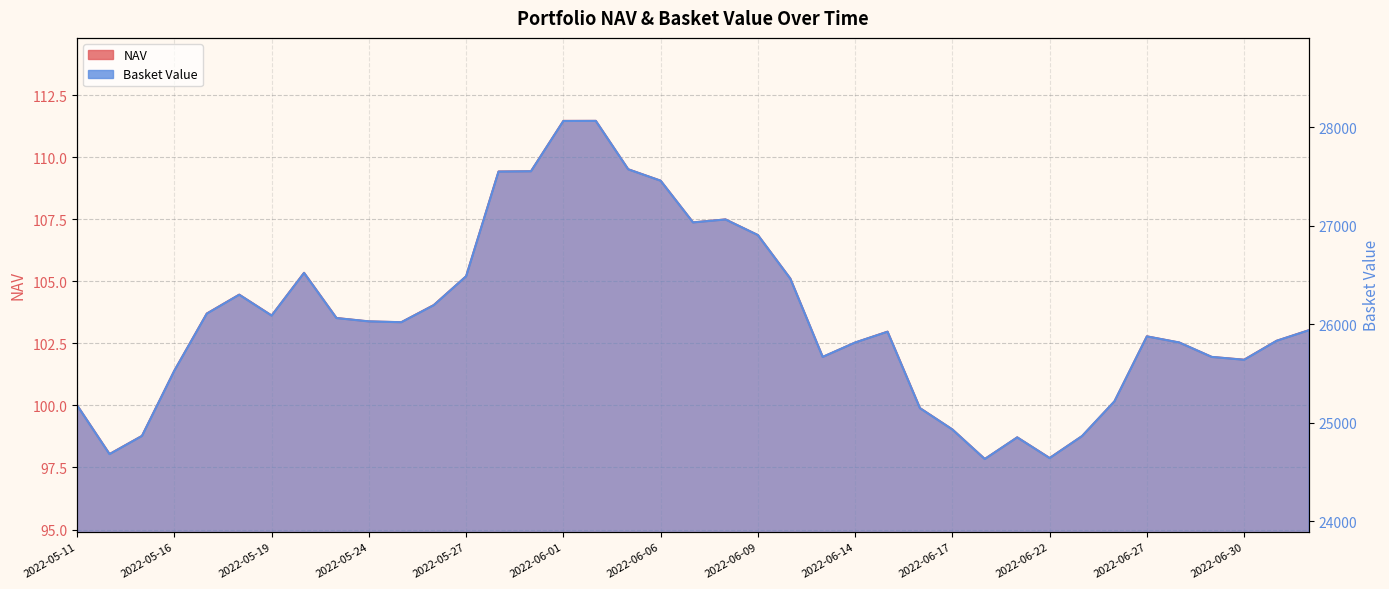

What is the label of the 23rd point from the right?

2022-06-02